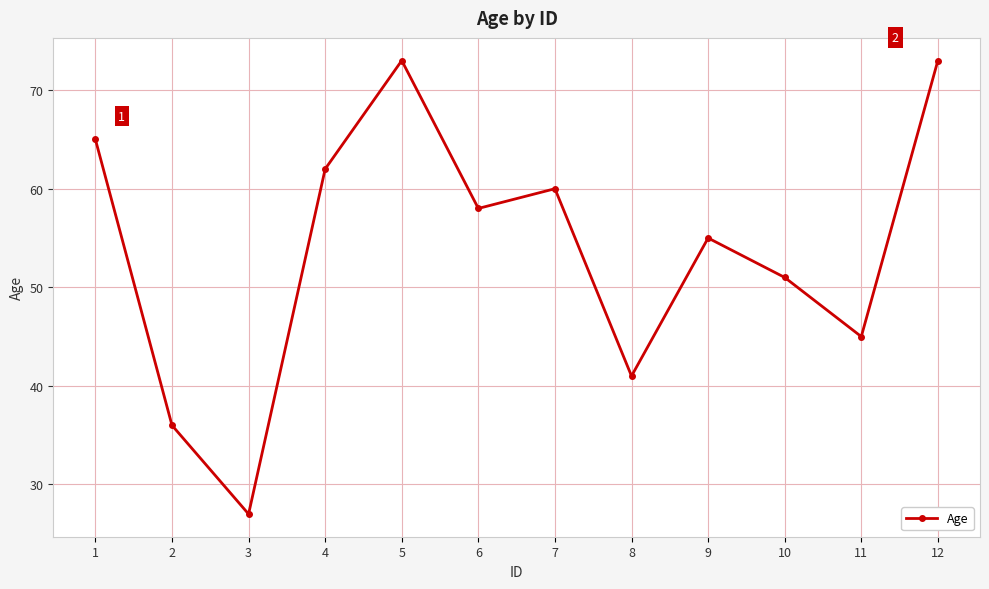

What is the minimum value shown in the chart?

27